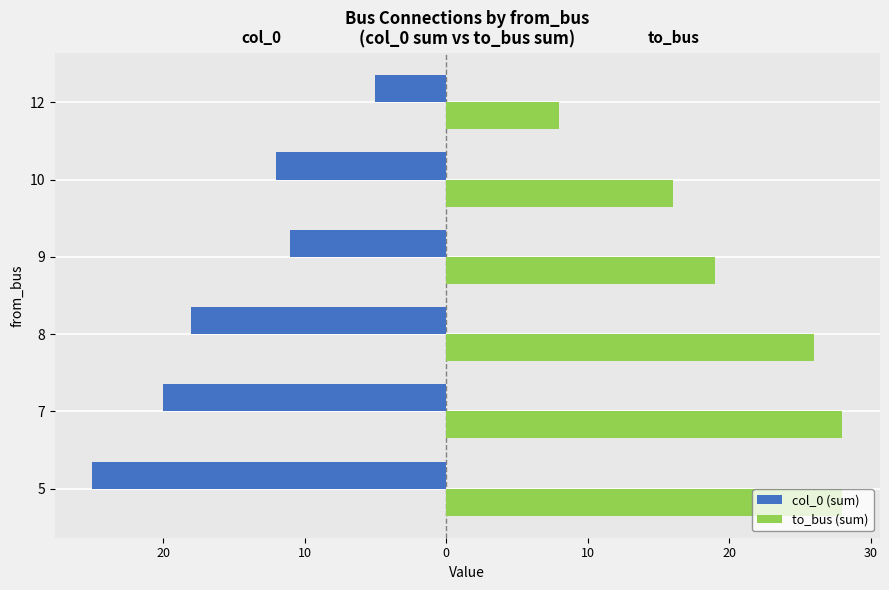

The to_bus (sum) series shows 16 at 10. True or false?

True